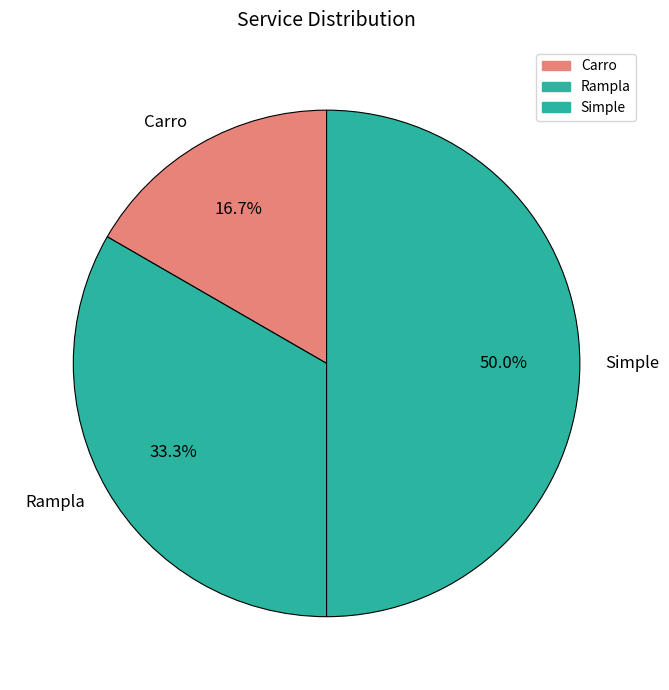

What is the ratio of the value at Simple to the value at Carro?

3.0